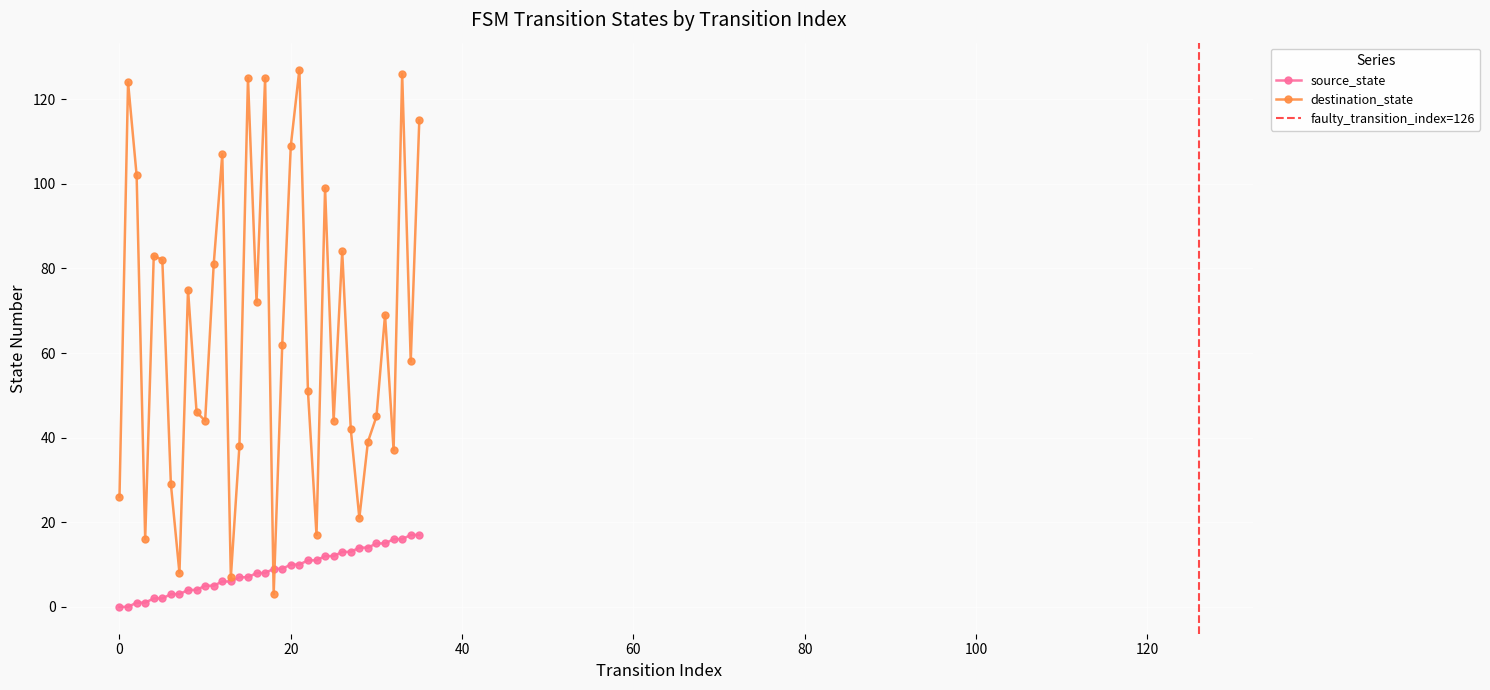

Rank the series at 9 from highest to lowest value.

destination_state, source_state